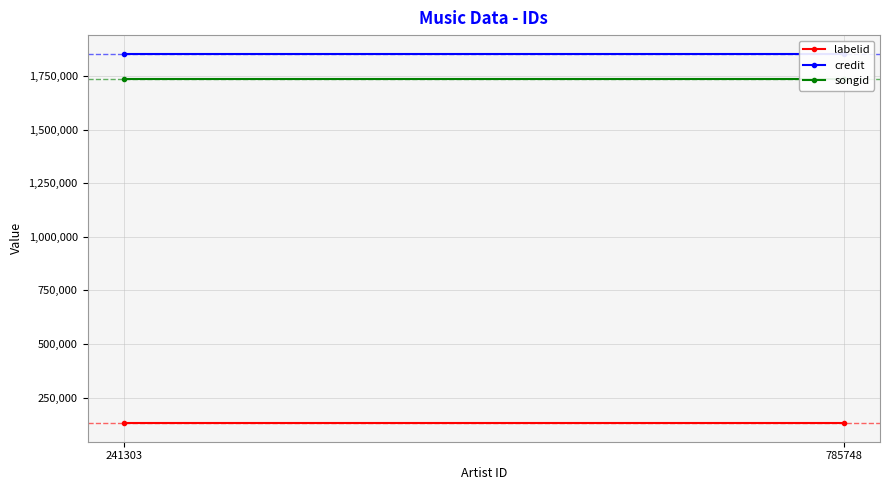

What is the minimum value for labelid?

130003